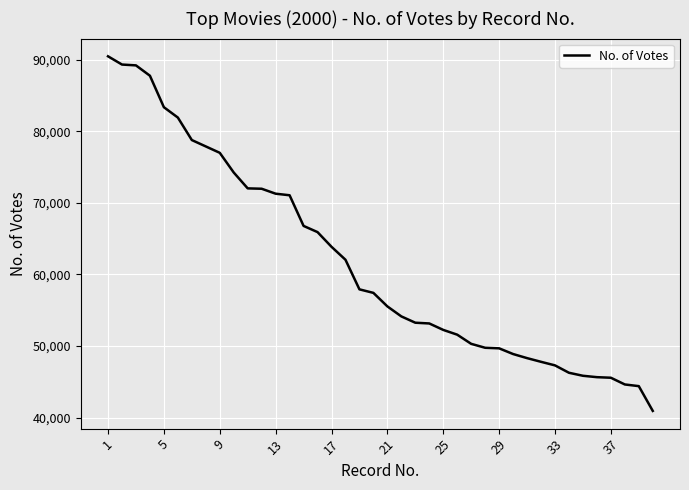

What is the difference between the maximum and minimum values?

49588